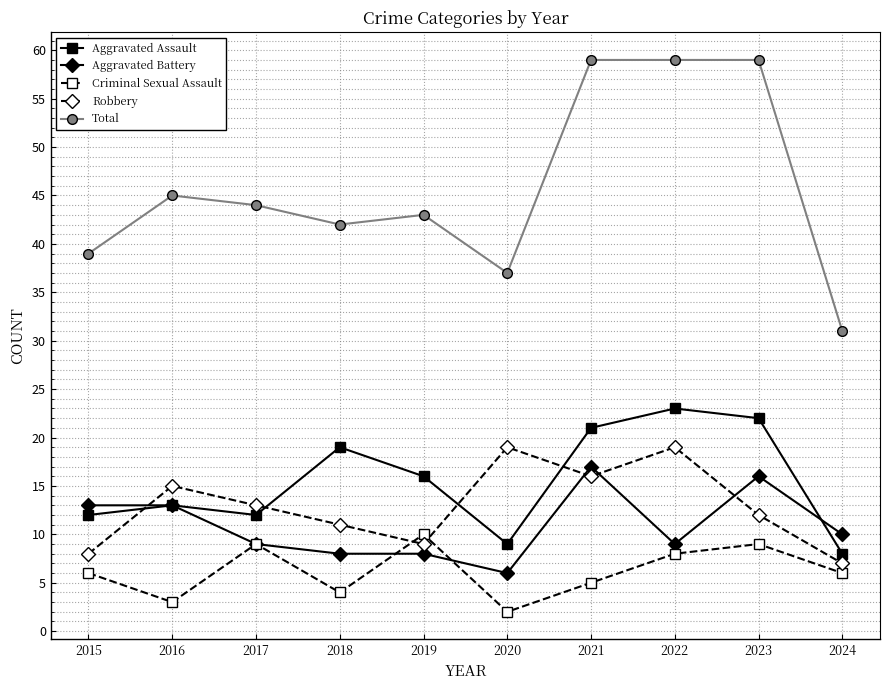

True or false: Aggravated Assault and Criminal Sexual Assault cross at least once.

False